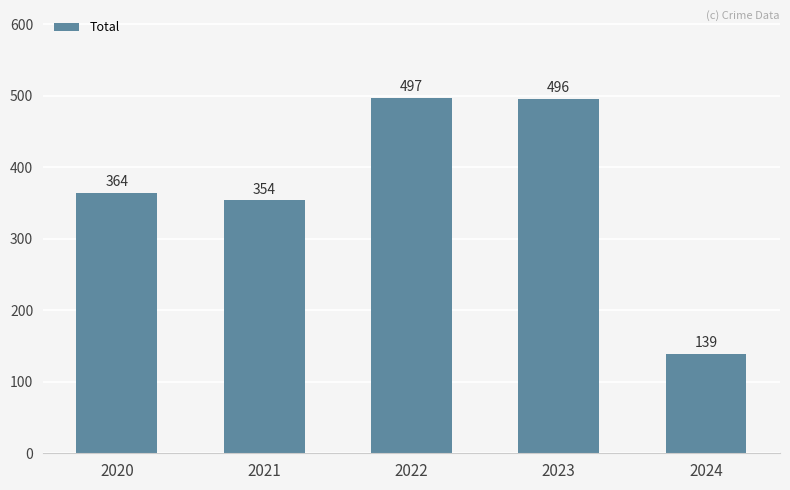

What is the sum of the values at 2023 and 2024?

635